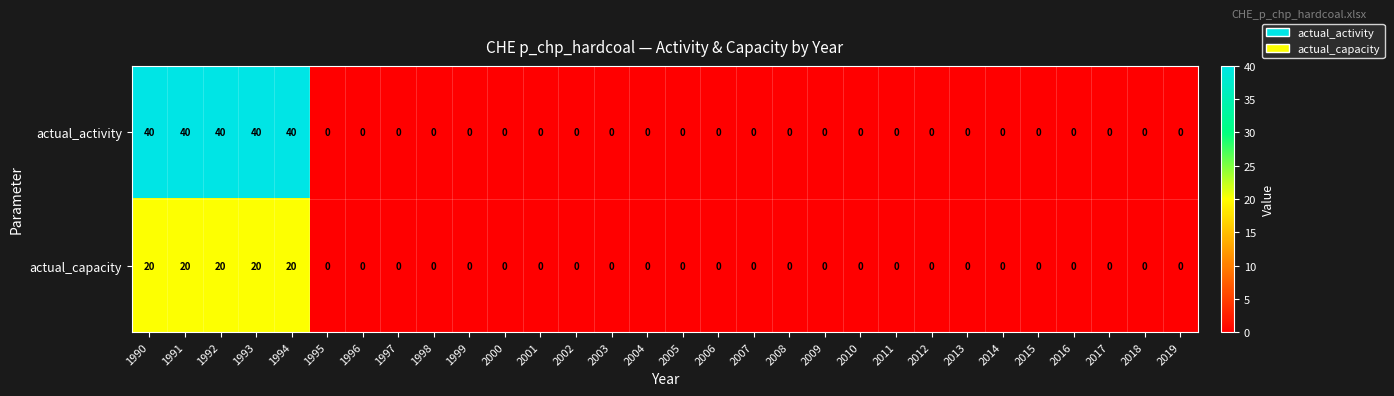

True or false: actual_activity has a value of 40 at 1991.

True